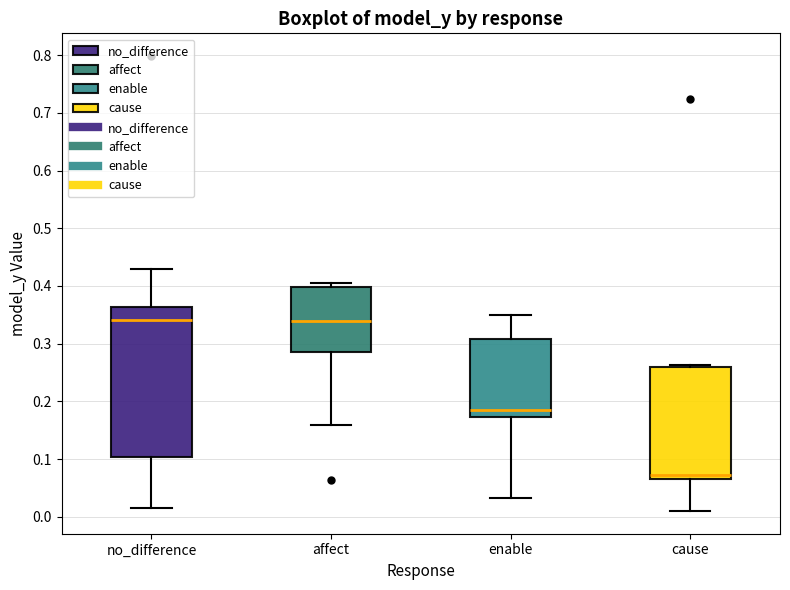

Which box has the lowest median line?

cause